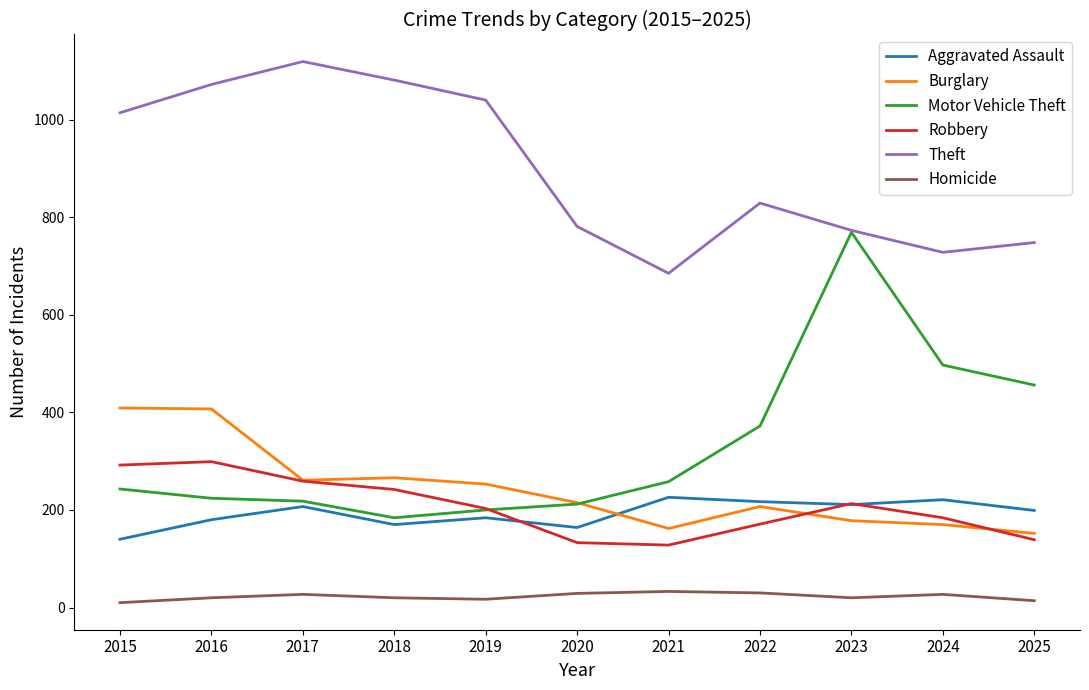

Is this an area chart (filled region under the line)?

No